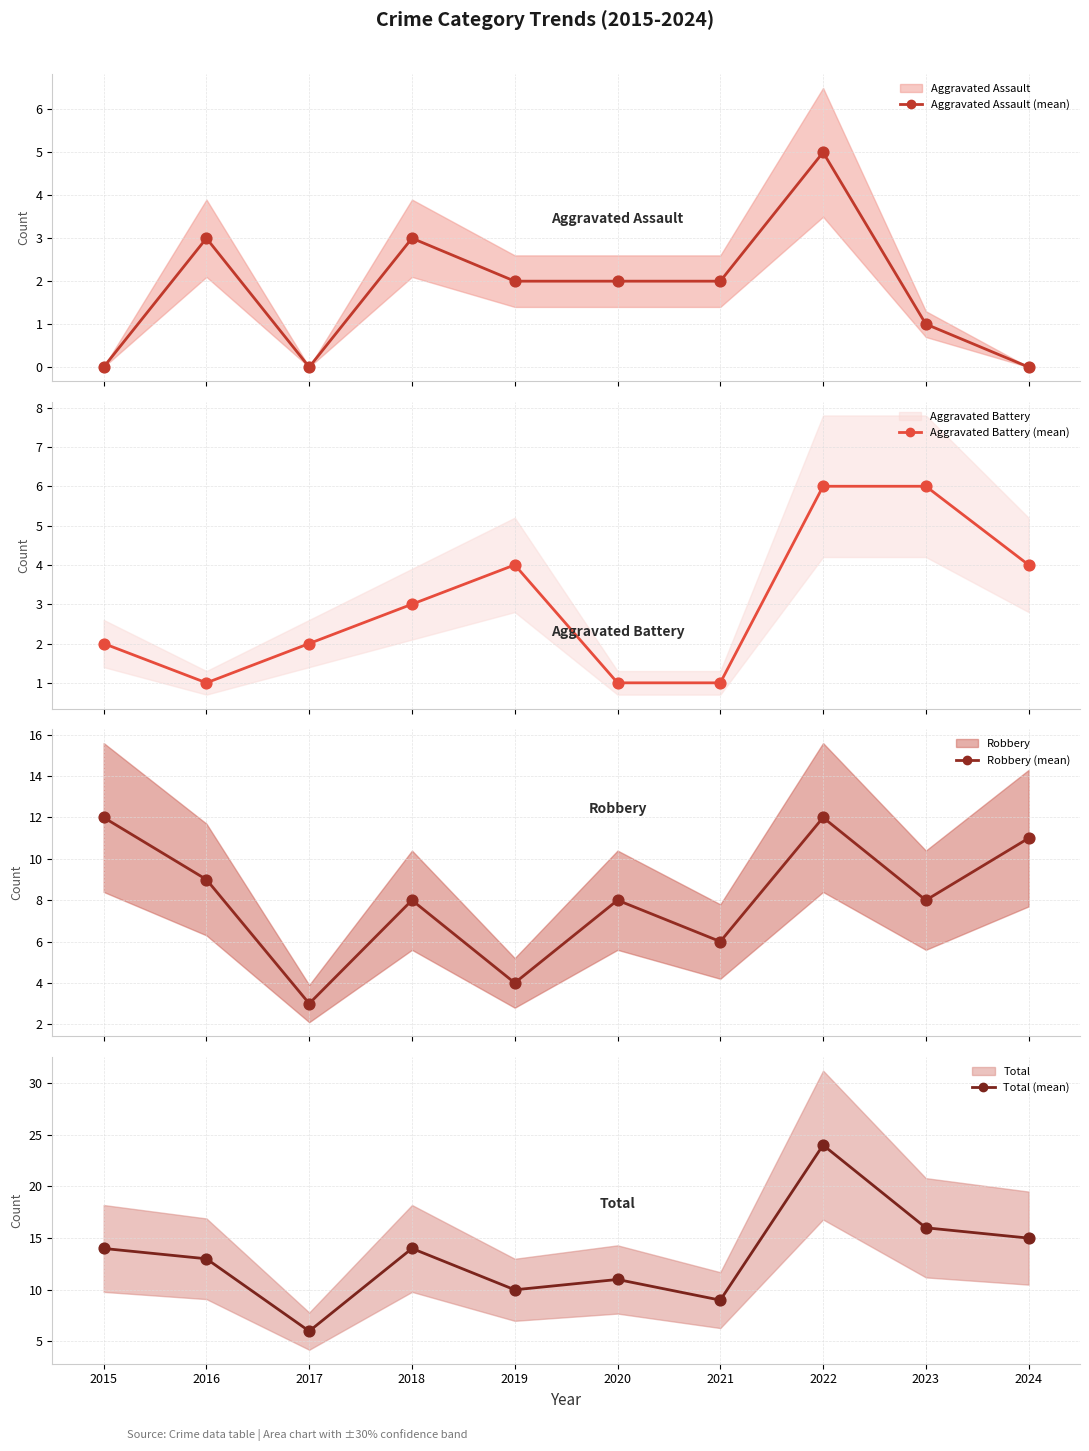

Which series has the largest total across all categories?

Total (mean)